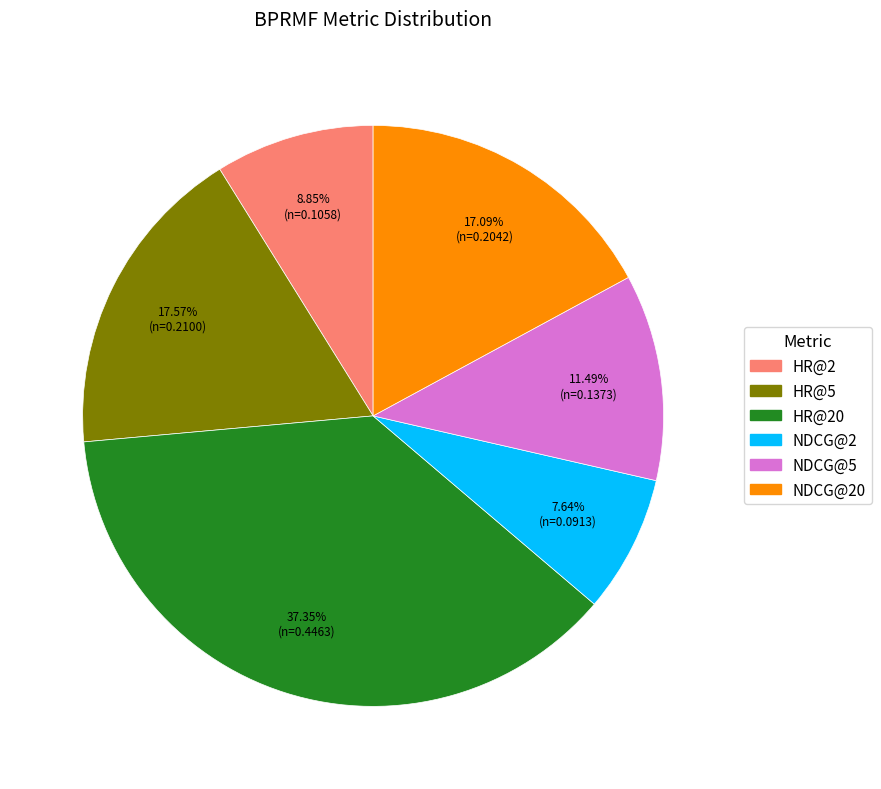

Does any single category account for the majority?

No